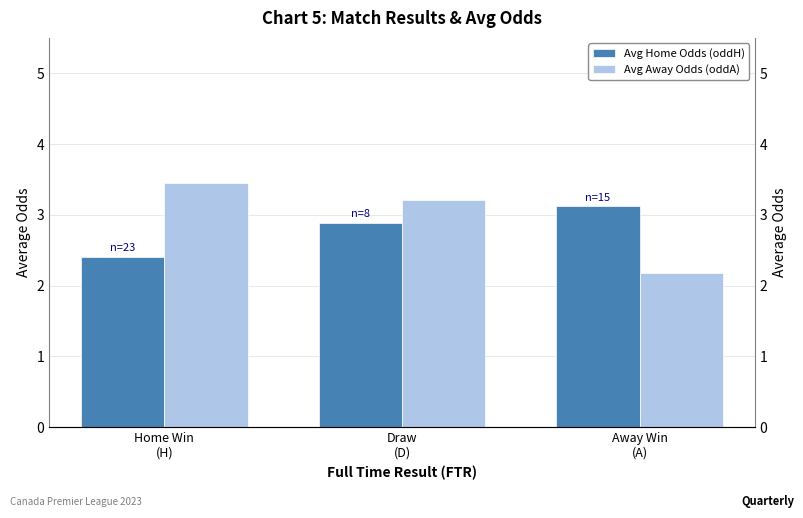

What is the label of the 2nd bar from the right?

Draw
(D)